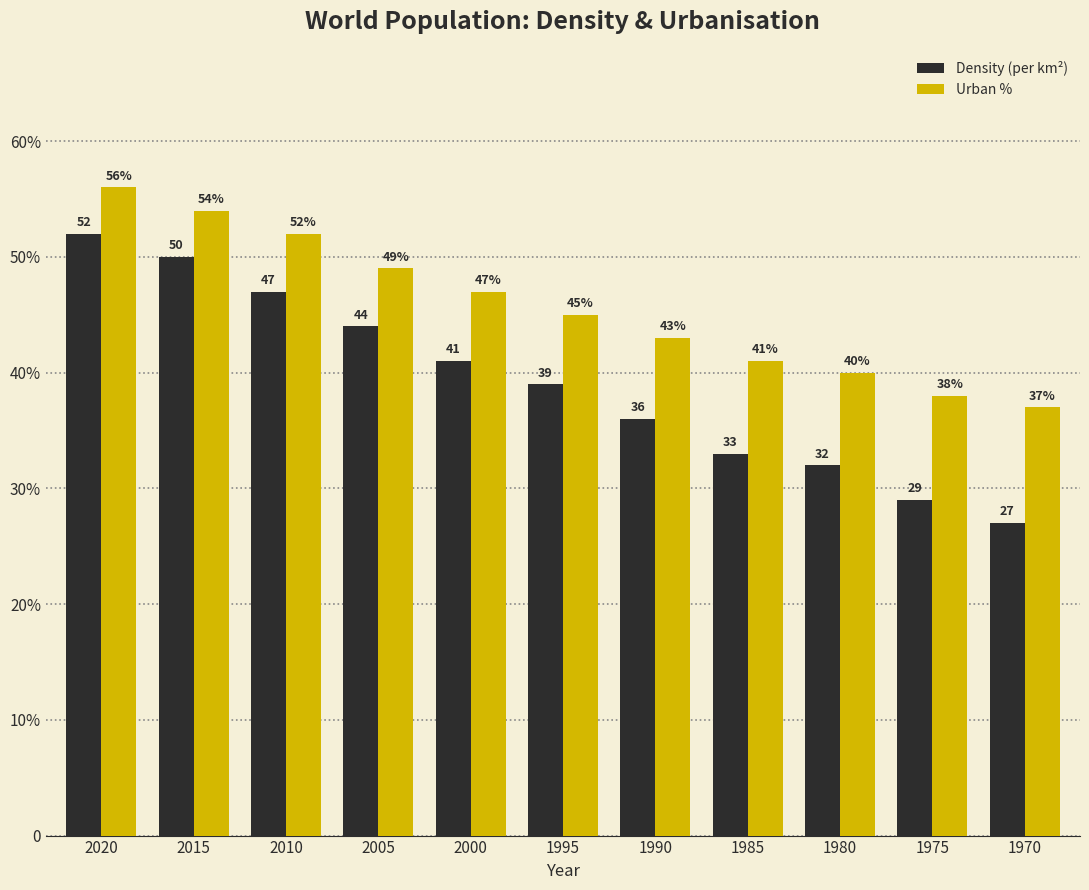

The value of Density (per km²) at 1975 is 43. True or false?

False